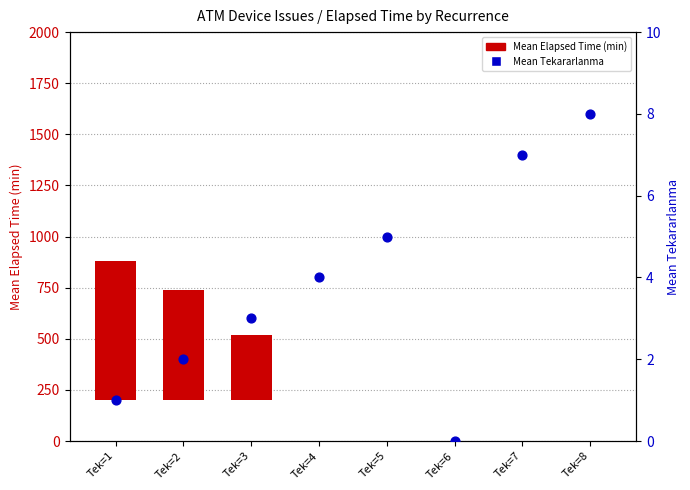

Which series contains the highest Y value?

Mean Elapsed Time (min)